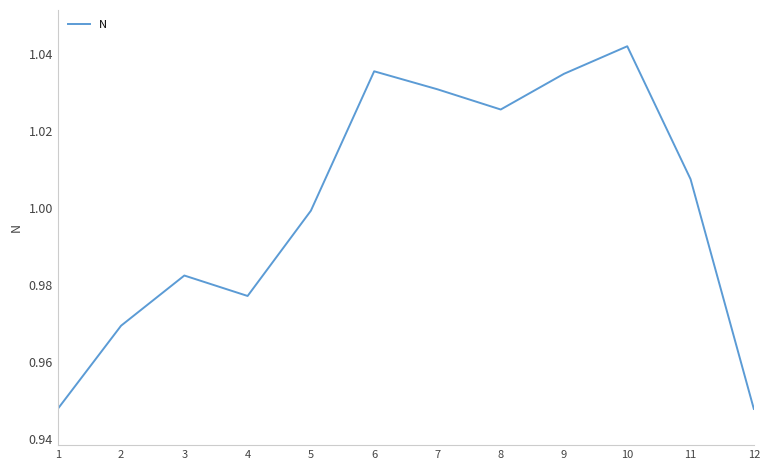

Is this an area chart (filled region under the line)?

No